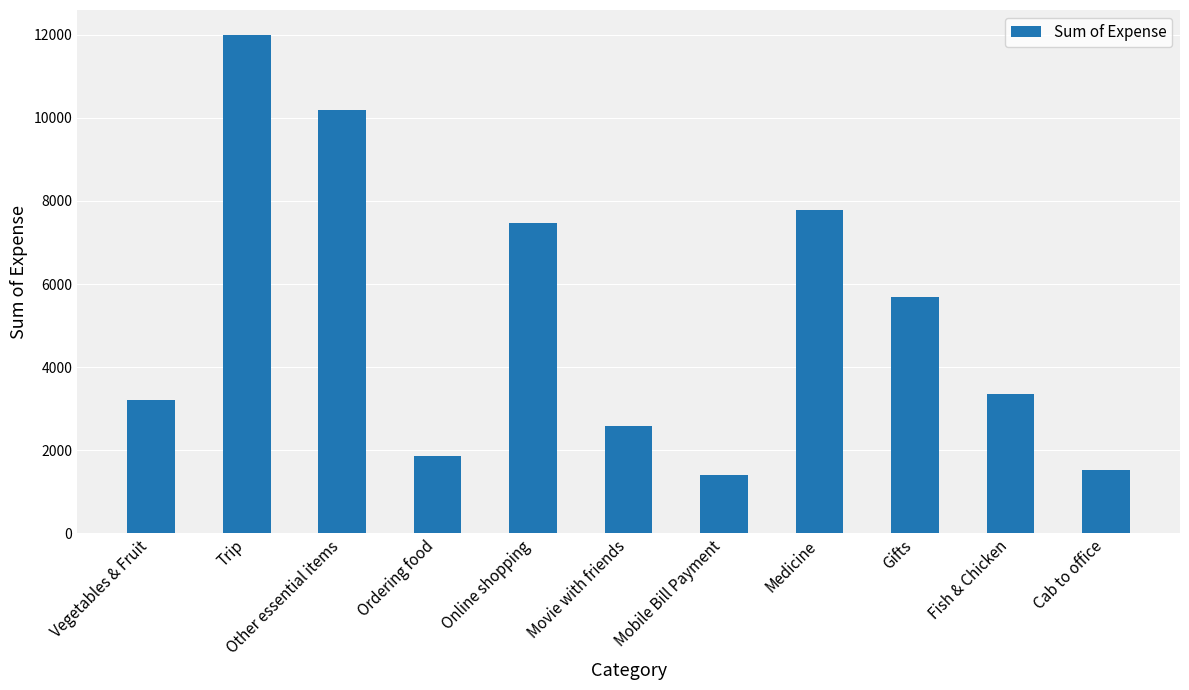

What is the value of the 2nd bar from the left?

12000.0